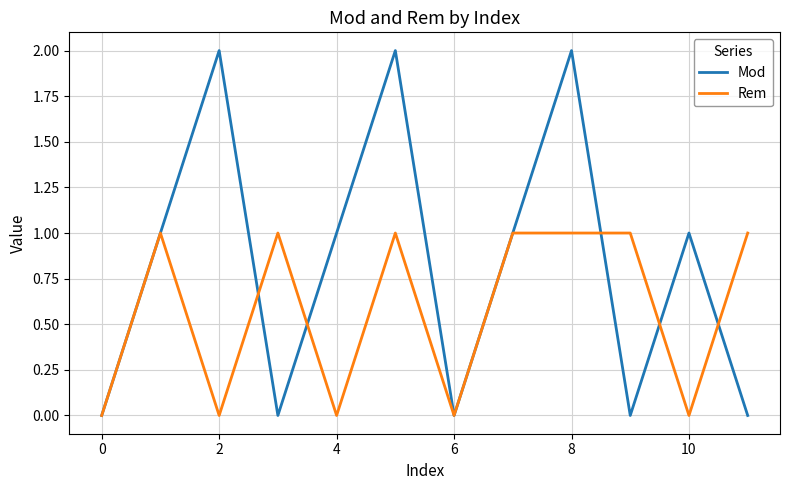

What is the difference between the maximum and minimum values in the Rem series?

1